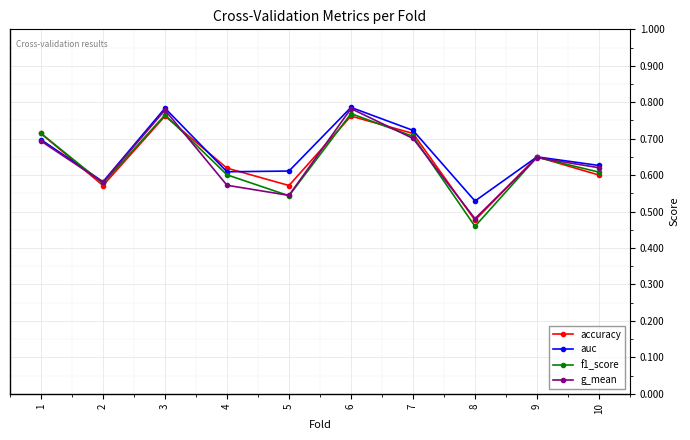

At which category does the chart reach its minimum across all series?

8